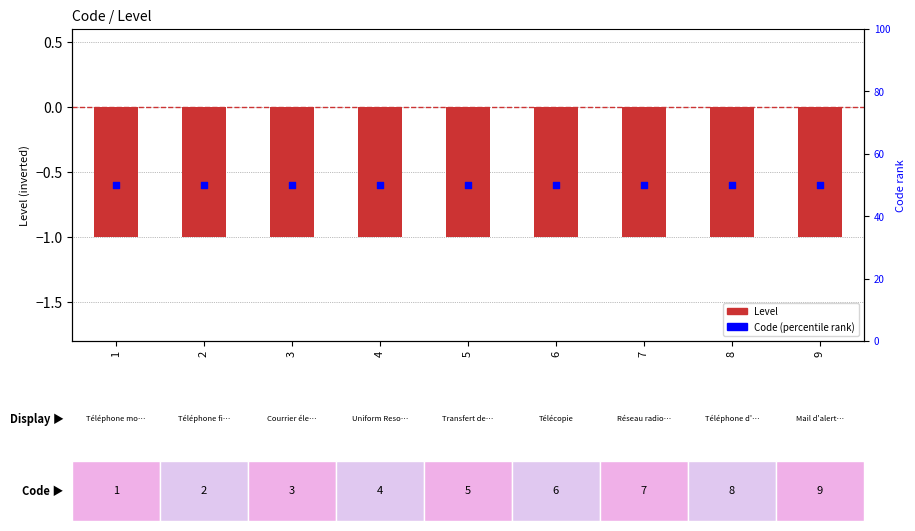

Which series has the largest total across all categories?

Code (percentile rank)